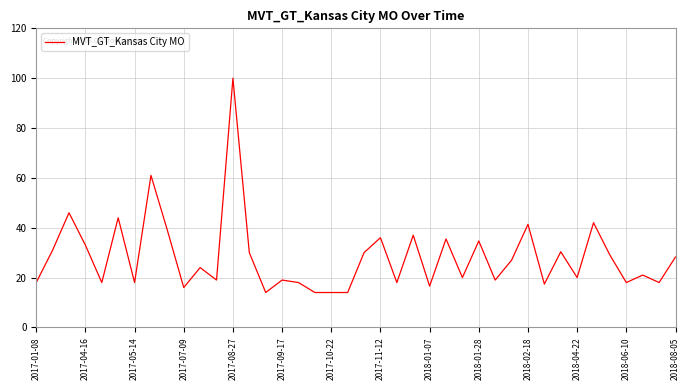

How many lines are shown in the chart?

1